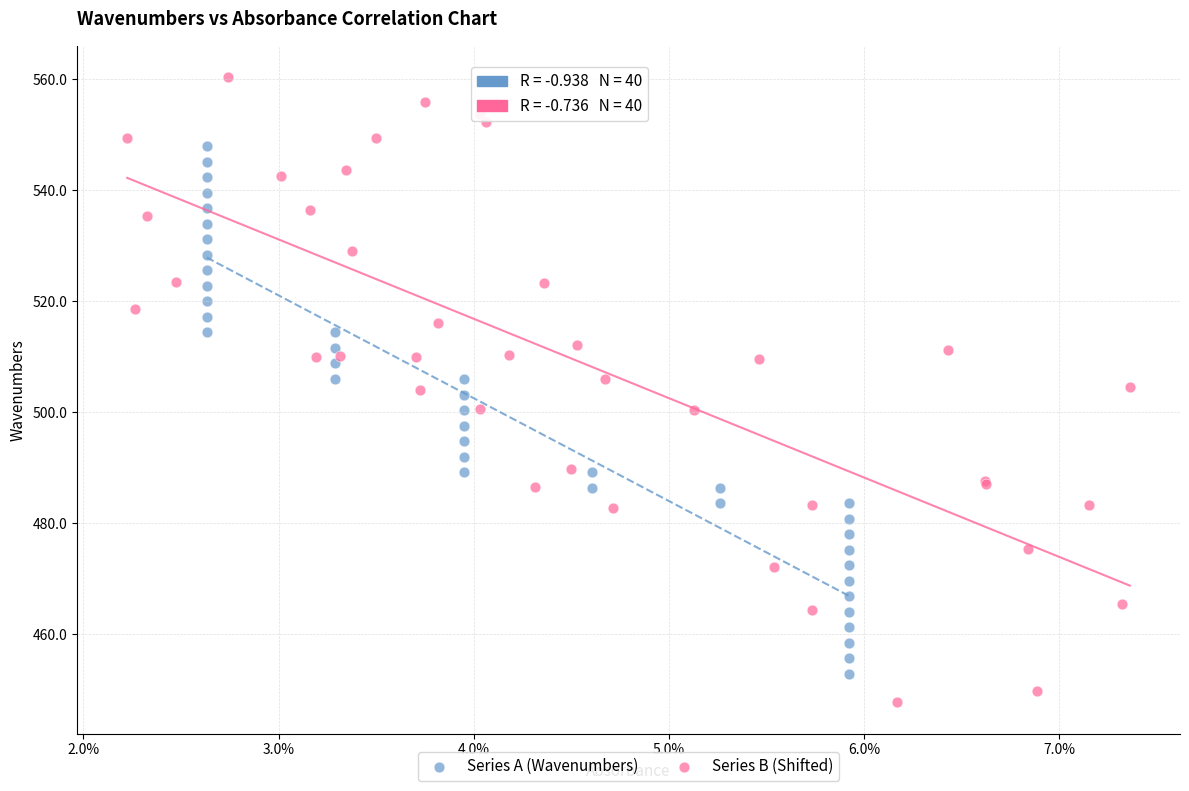

Which series has the largest Y range (max minus min)?

Series B (Shifted)